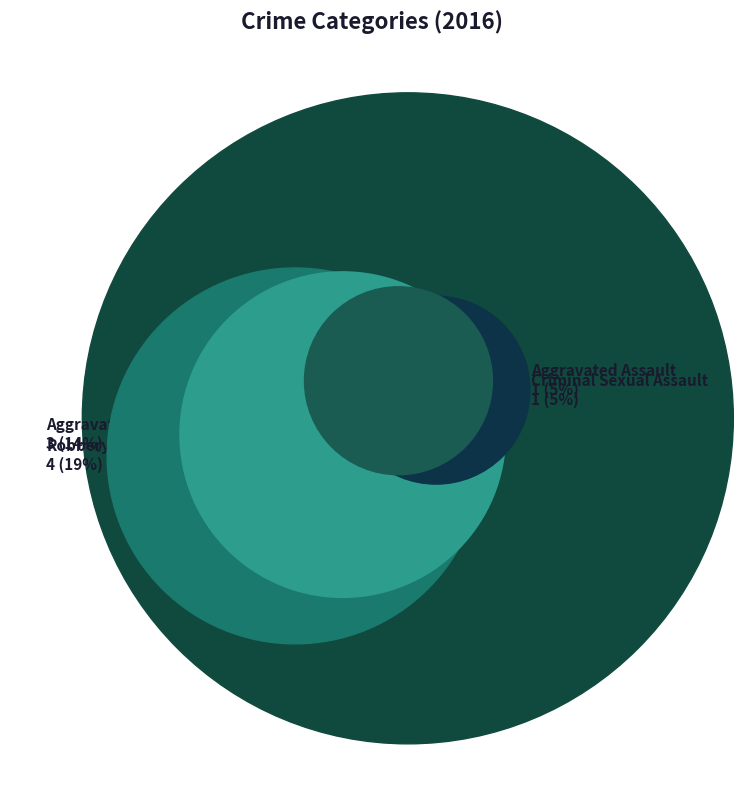

What percentage is the Theft slice, to the nearest percent?

57%